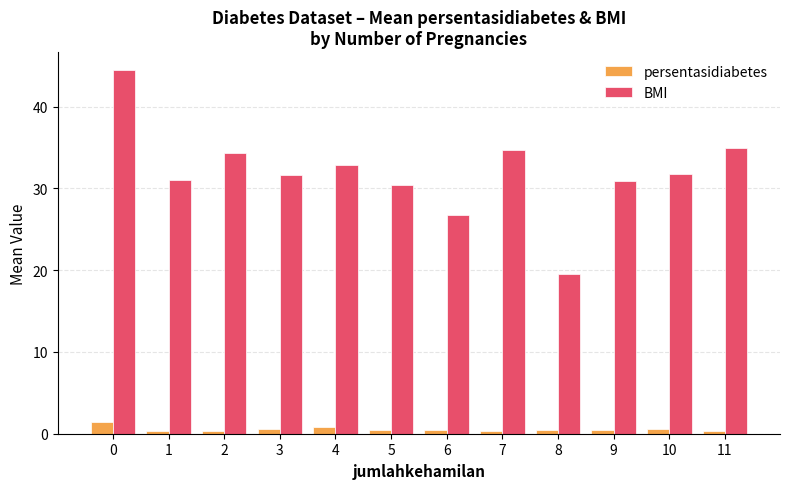

What is the sum of all BMI values?

383.4